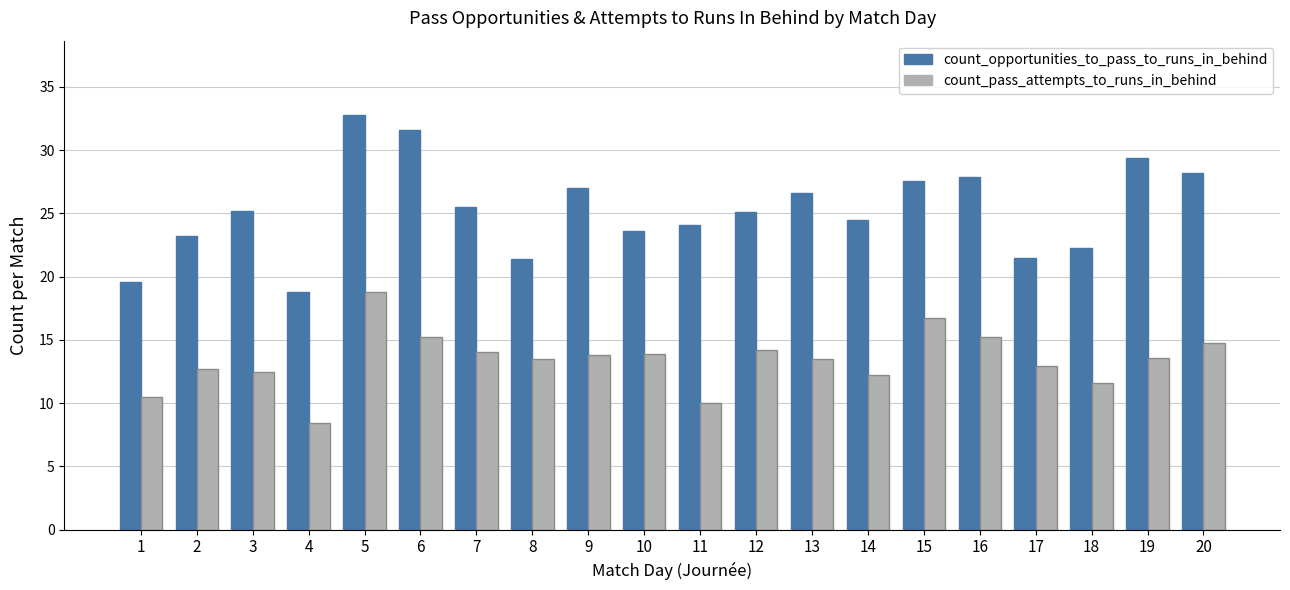

Which category has the lowest value in the count_opportunities_to_pass_to_runs_in_behind series?

4